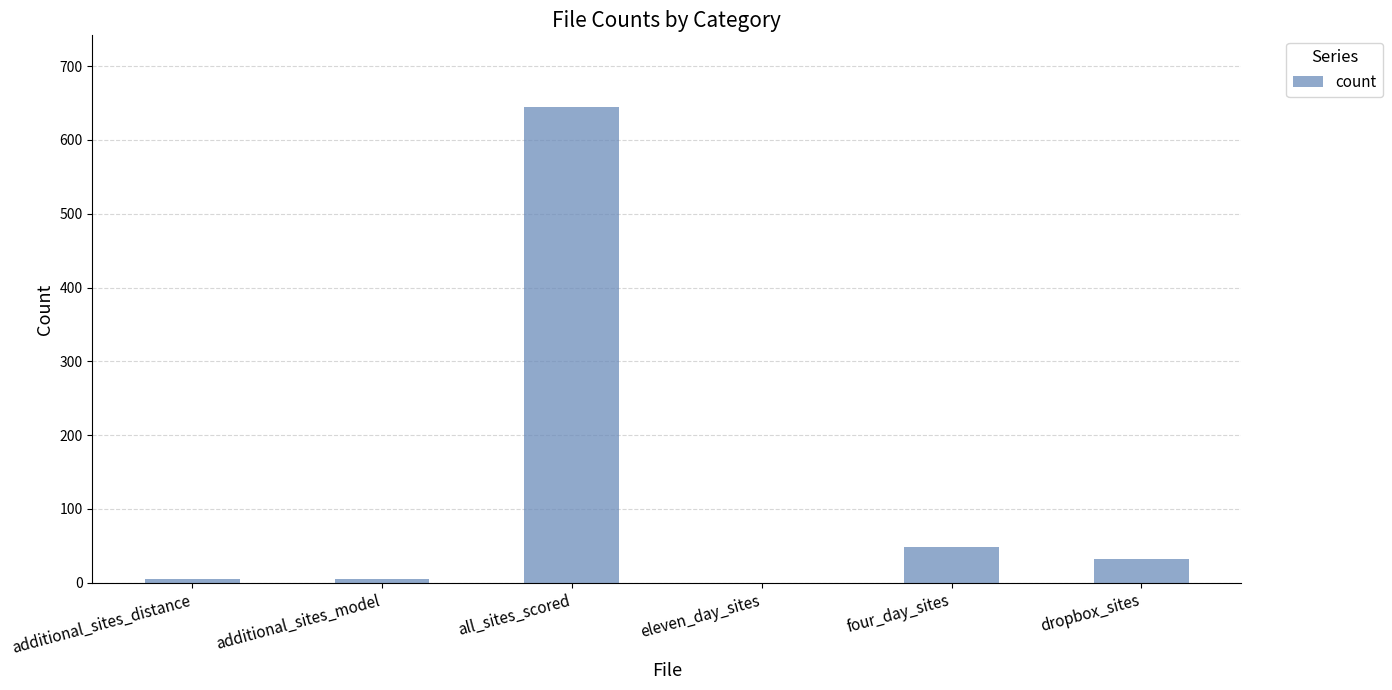

True or false: the data shows 0 at eleven_day_sites.

True